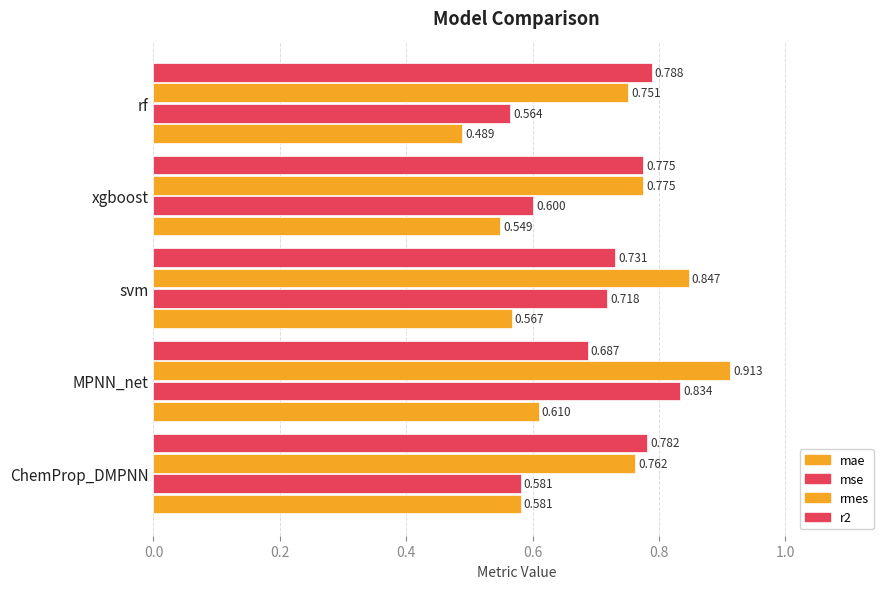

How many distinct data groups are displayed?

4